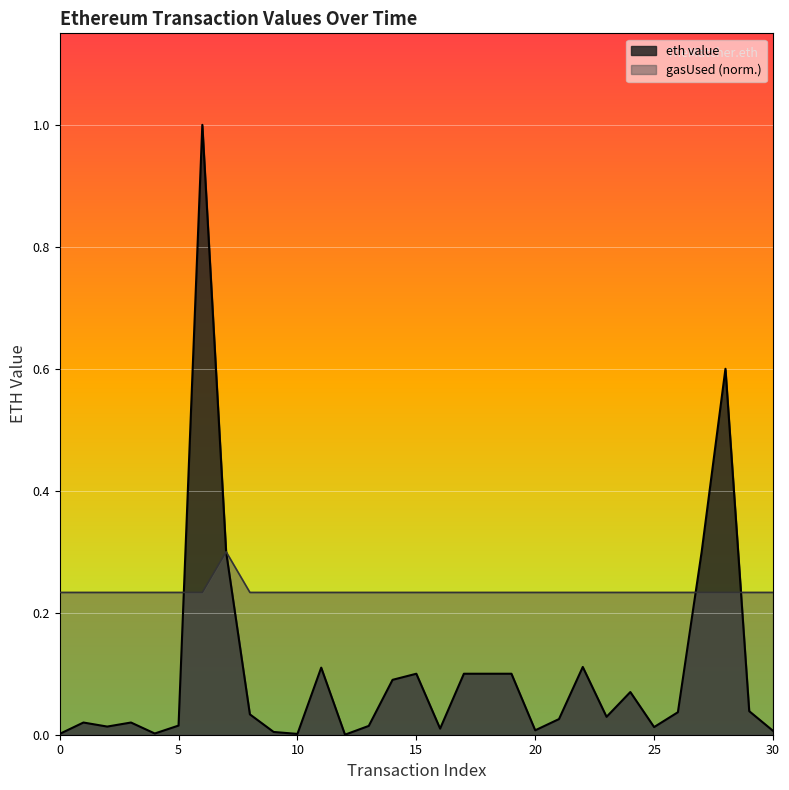

After their last crossing, which series has the higher values: eth value or gasUsed (k)?

gasUsed (k)